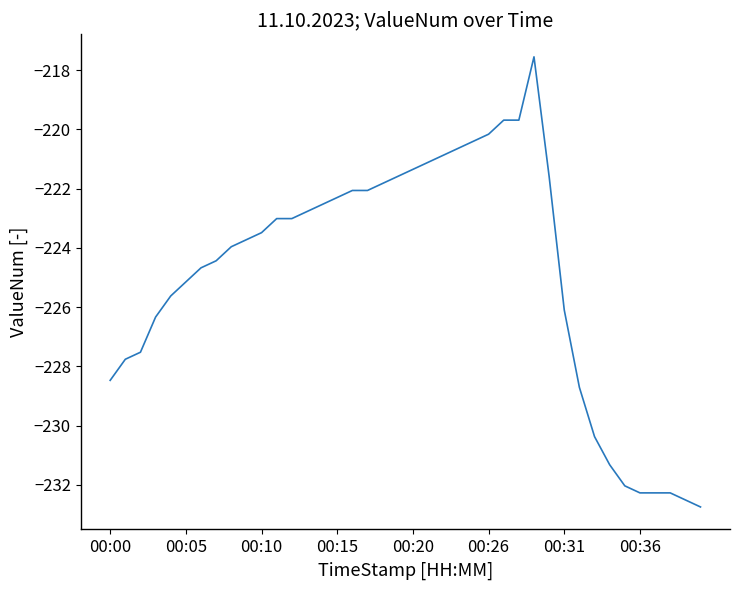

Does the chart have visible grid lines?

No